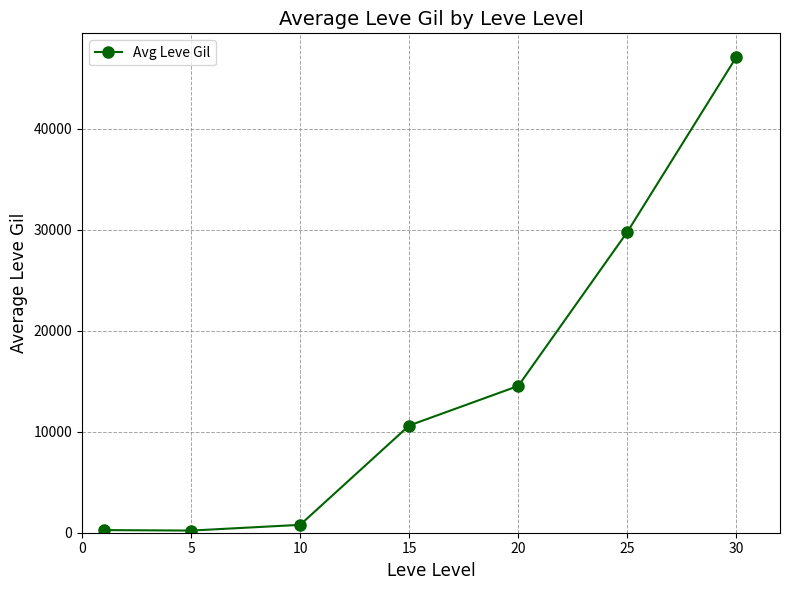

True or false: the data has more than 2 interior local peaks.

False